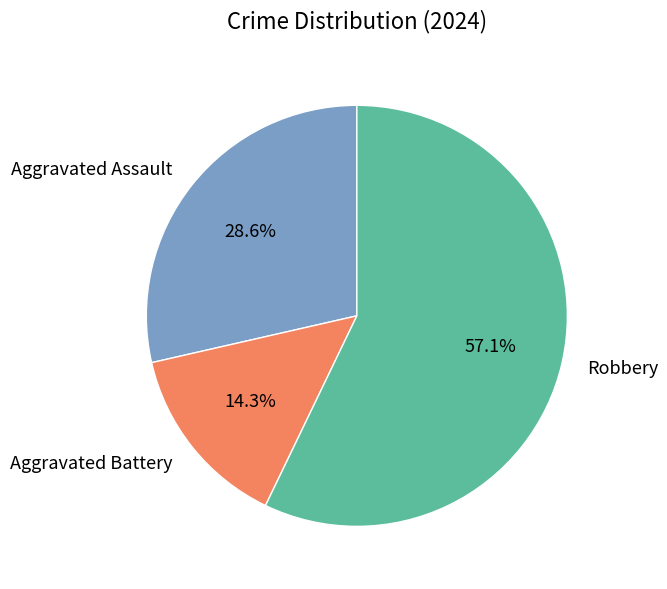

Rank the categories by value from lowest to highest.

Aggravated Battery, Aggravated Assault, Robbery